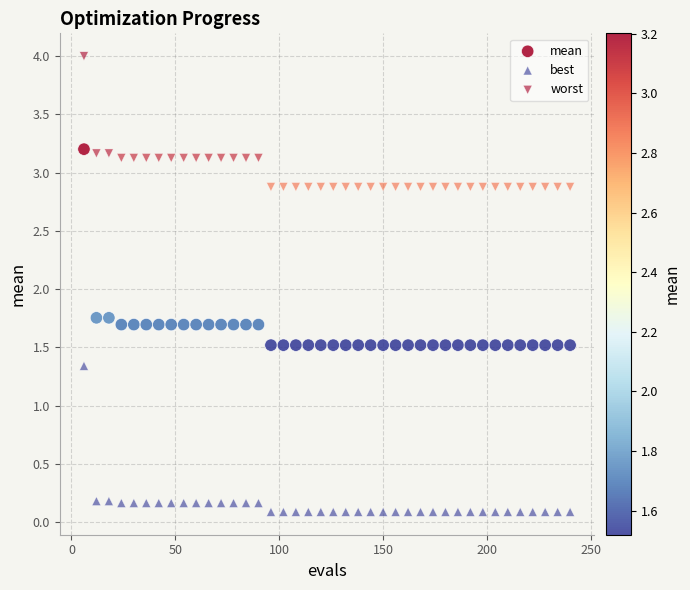

How many data points are displayed?

120